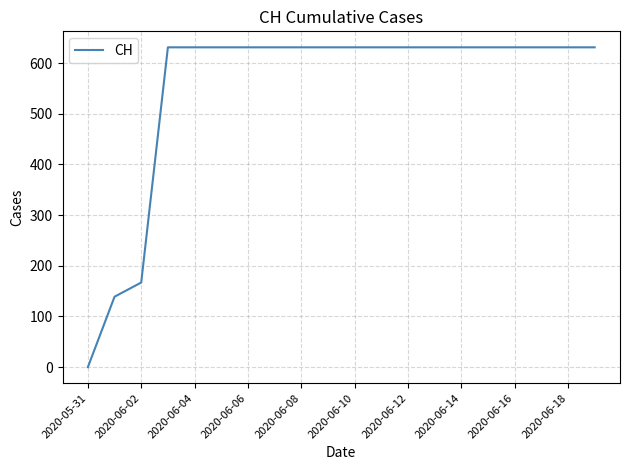

What is the greatest value displayed?

631